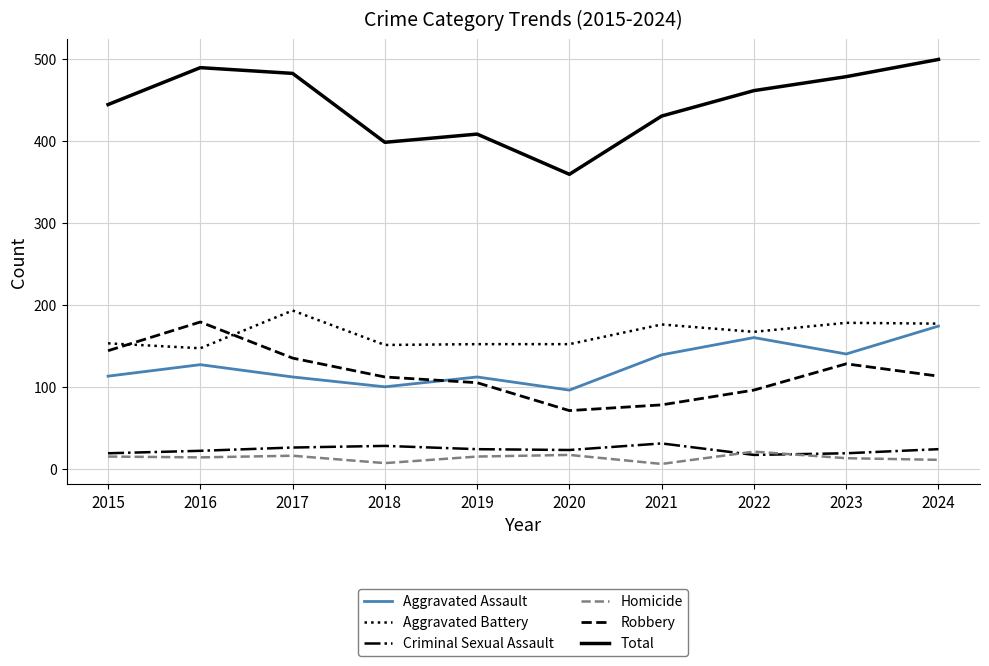

True or false: Robbery has more than 1 points higher than both neighbors.

True